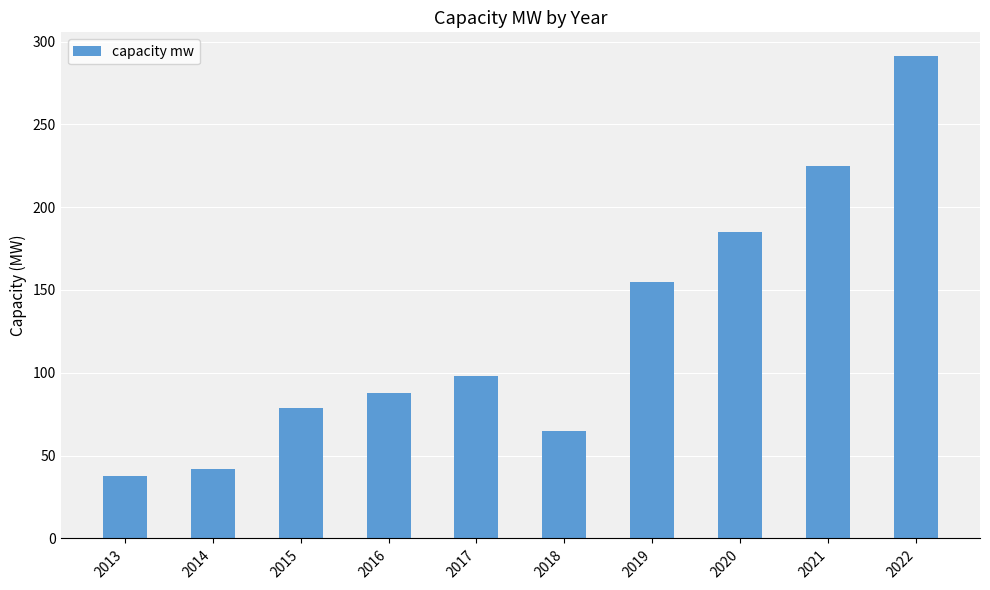

How many categories are shown in the chart?

10